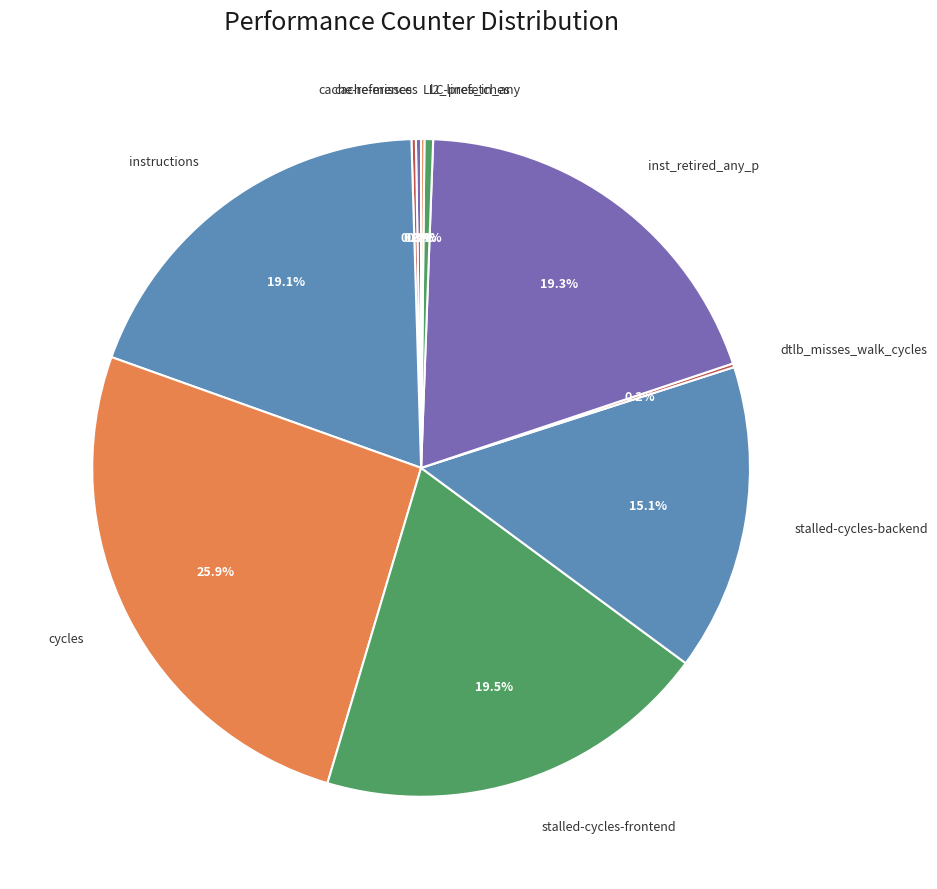

Approximately how many times larger is the value at cycles compared to inst_retired_any_p?

1.3